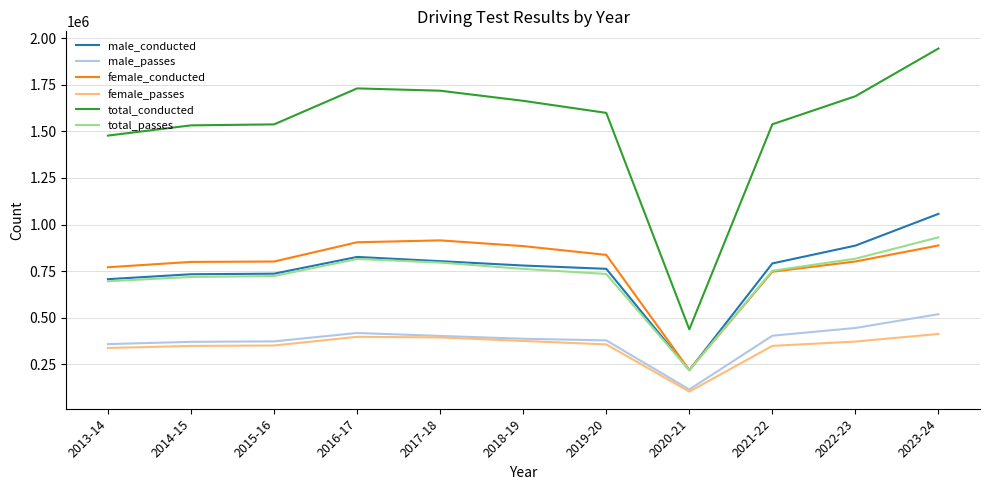

What is the maximum value for total_conducted?

1945225